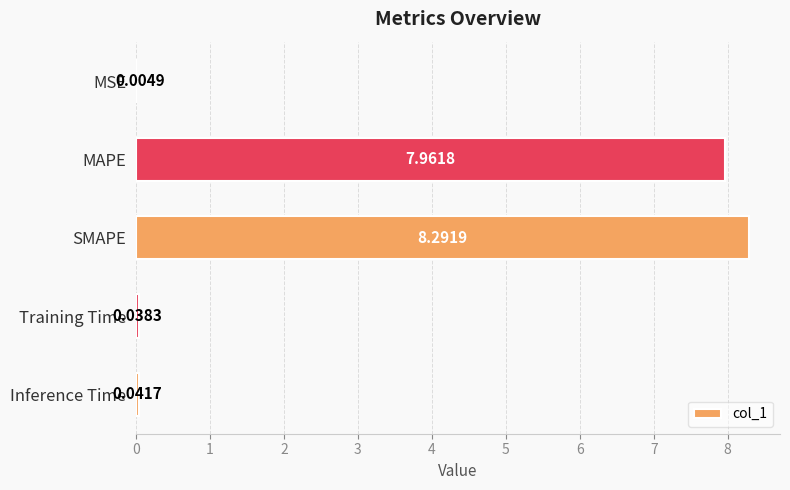

At which label is the value closest to 4?

Inference Time